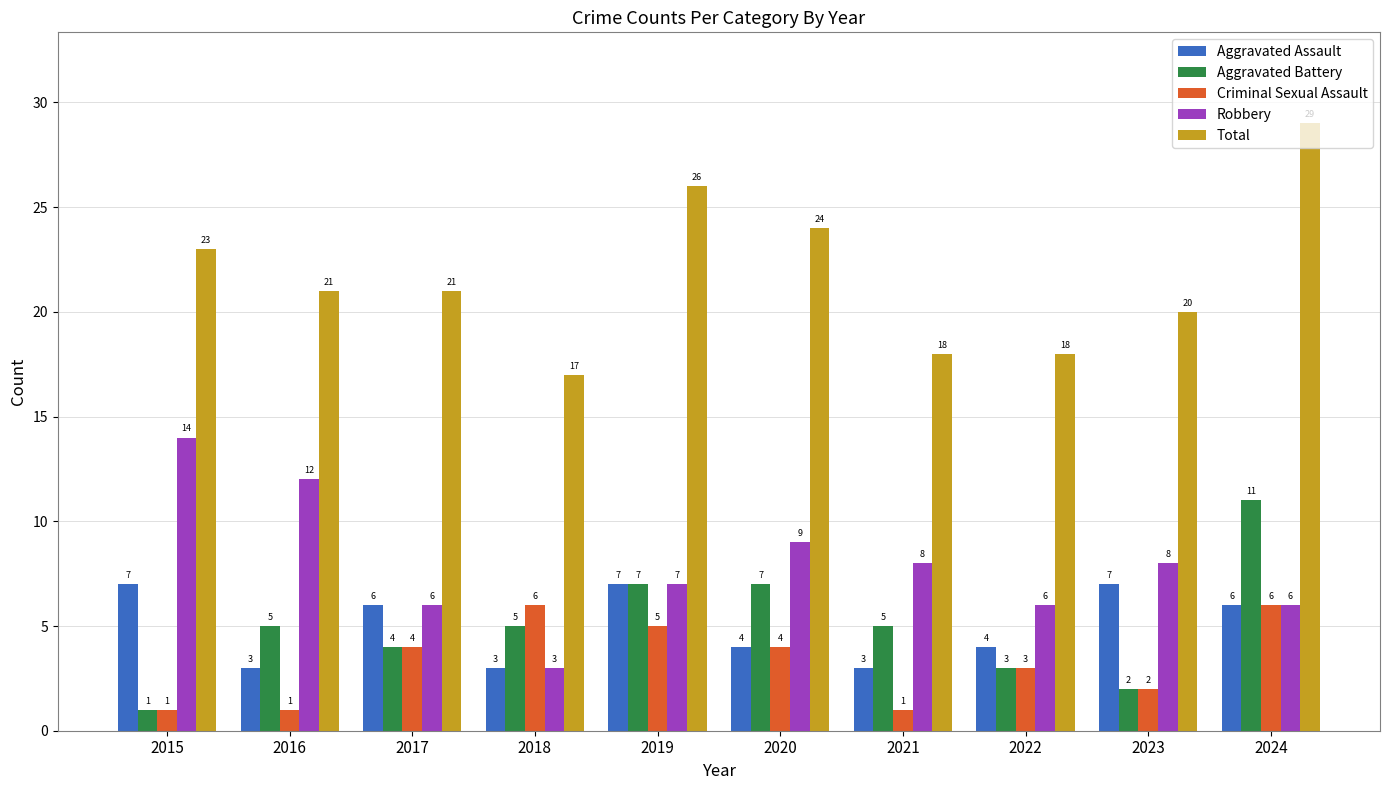

How many groups of bars are there?

10